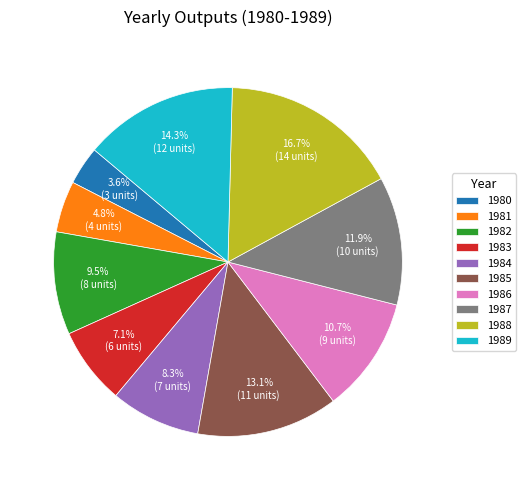

Does 1987 represent more than half of the total?

No